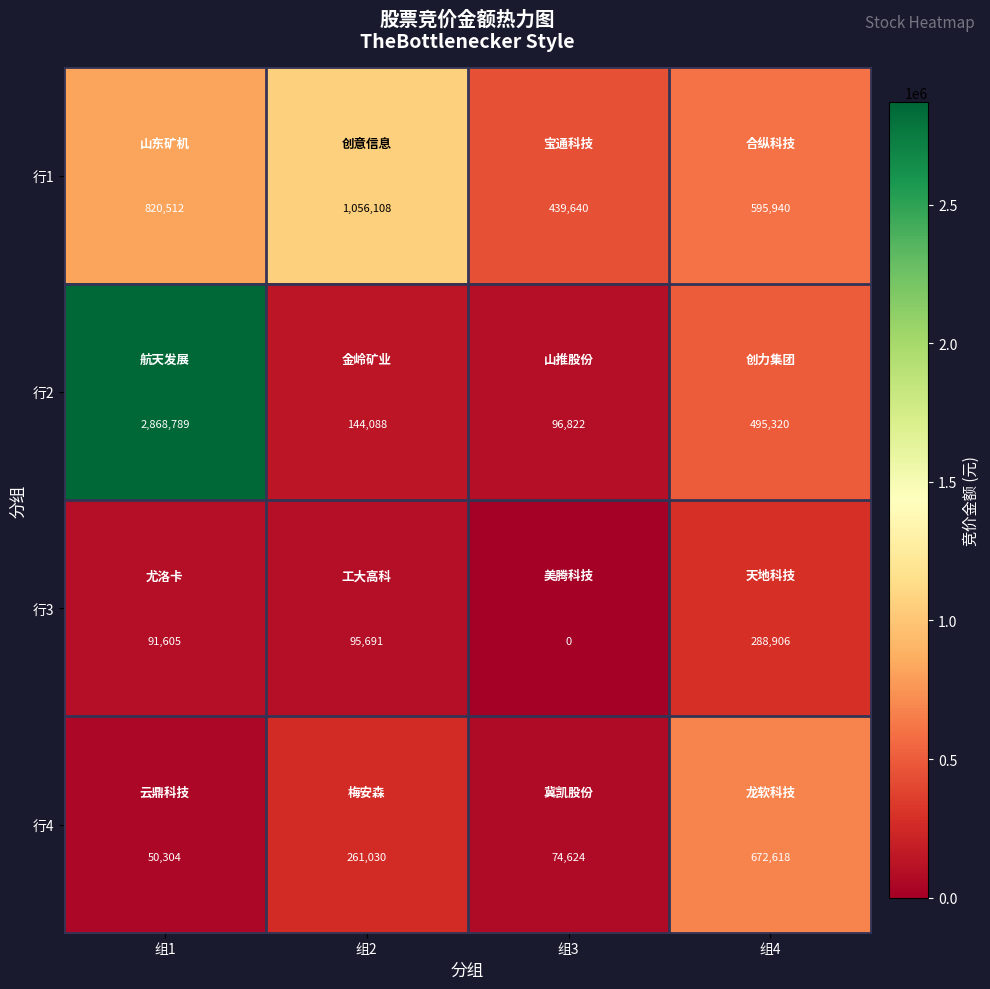

What is the sum of all 行3 values?

476202